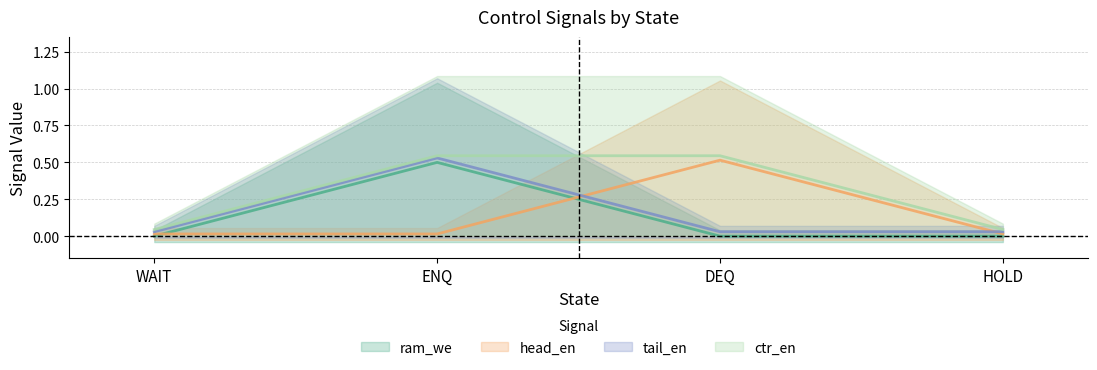

What is the maximum value for ram_we?

0.5